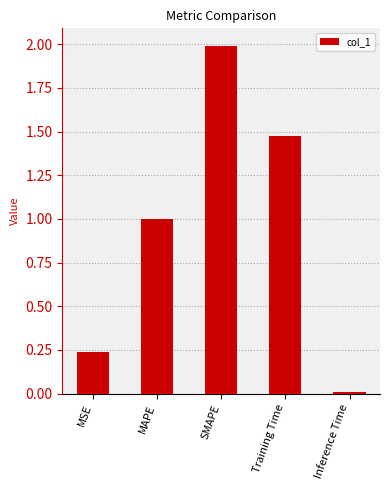

At which label is the value closest to 1?

MAPE